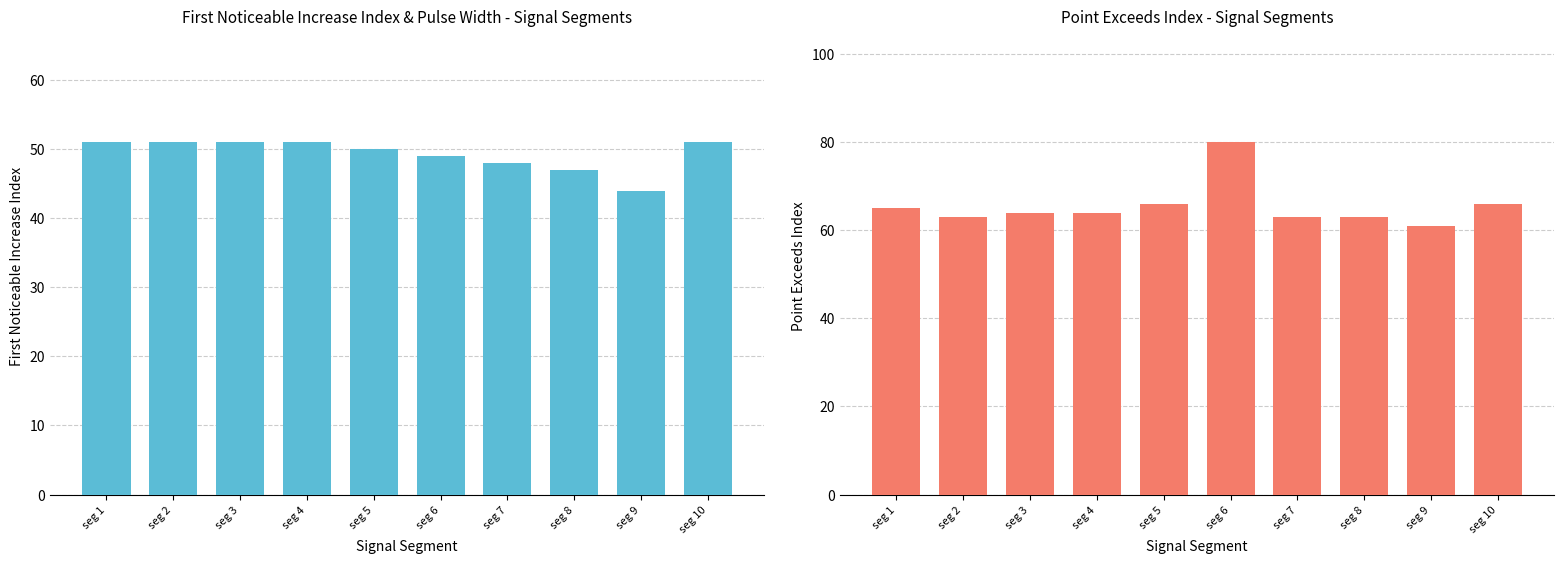

Rank the series by their average value, from highest to lowest.

Point_Exceeds_Index, First_Noticeable_Increase_Index